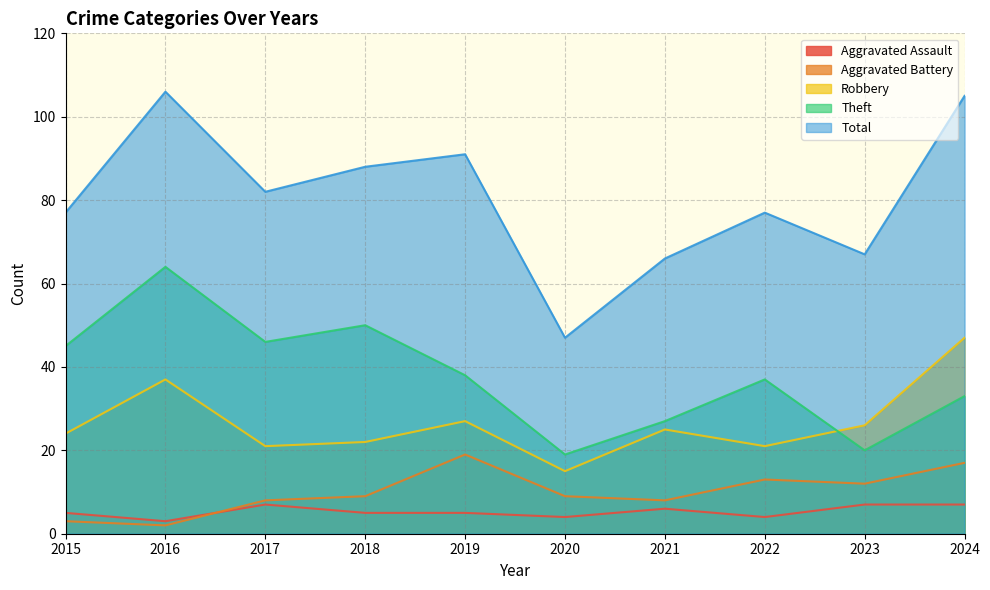

True or false: Aggravated Assault and Robbery cross at least once.

False